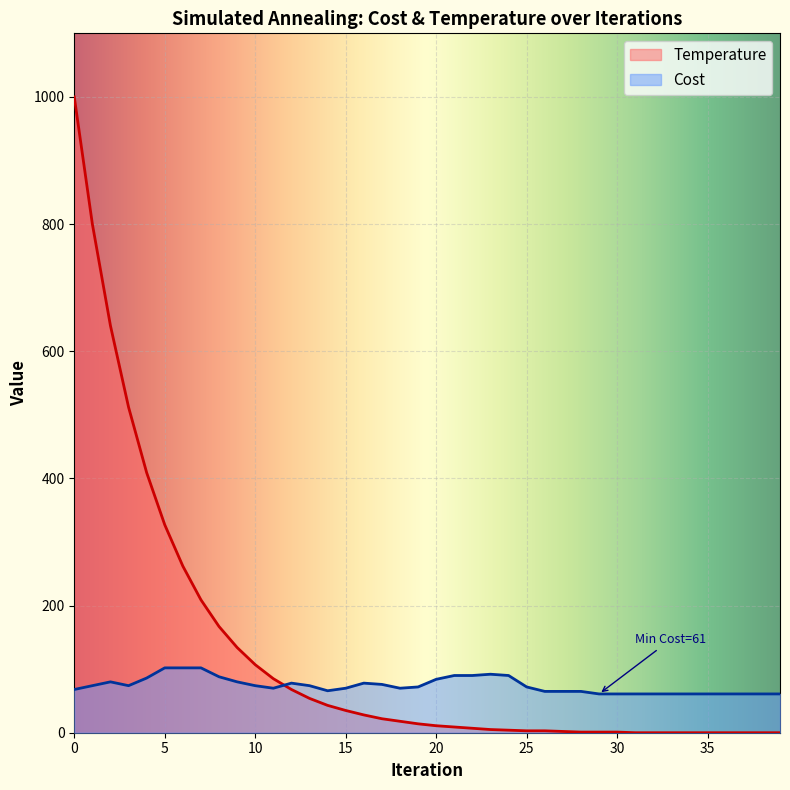

Does the chart display data point markers on the line(s)?

No